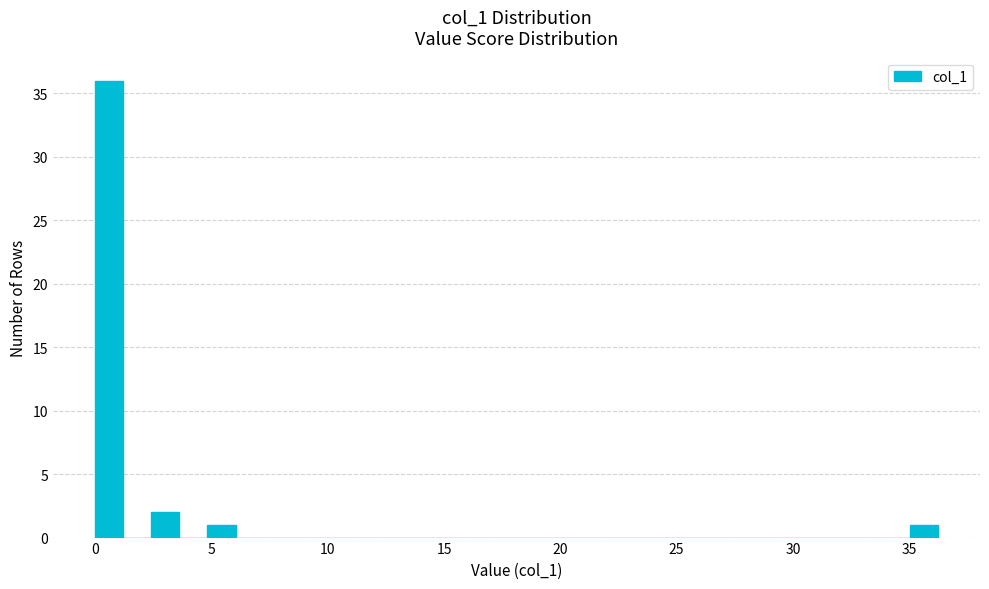

Around what value on the x-axis is the tallest bar? Give the approximate position of its centre, as read against the axis.

0.5